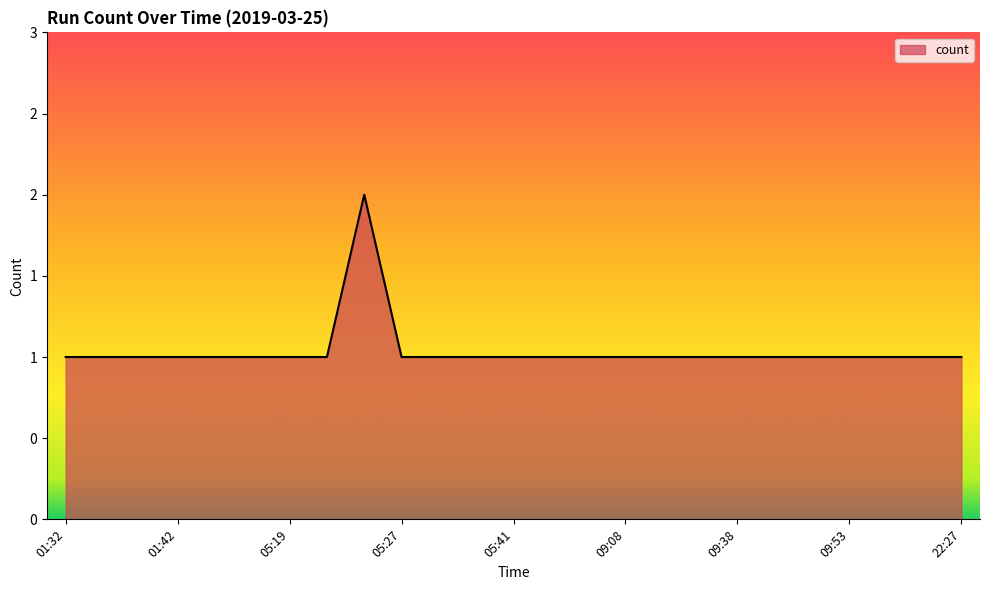

Does the chart have visible grid lines?

No